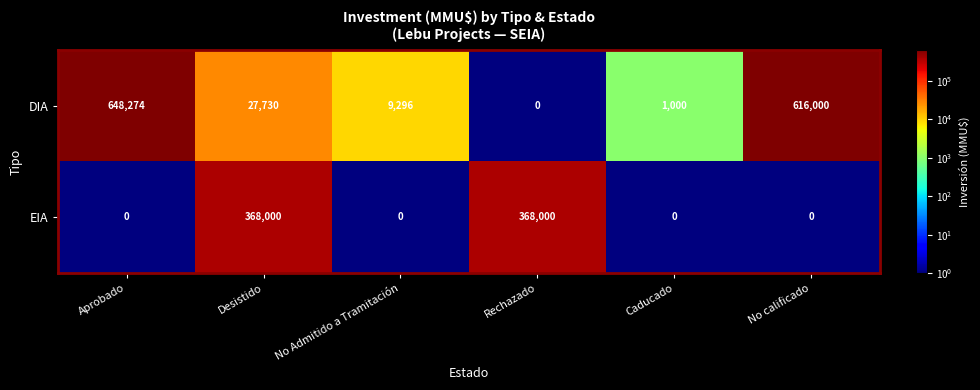

At which category is the sum across all series the highest?

Aprobado